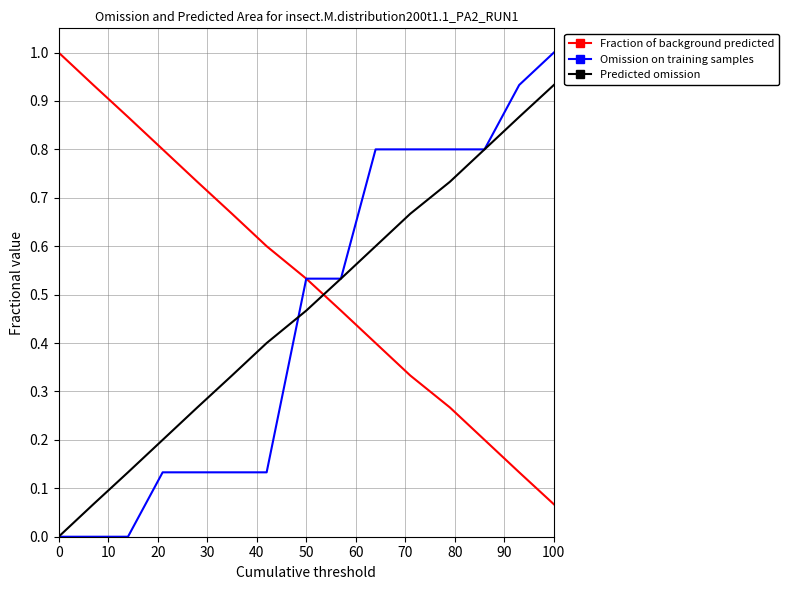

Which series has the widest spread of values?

Omission on training samples